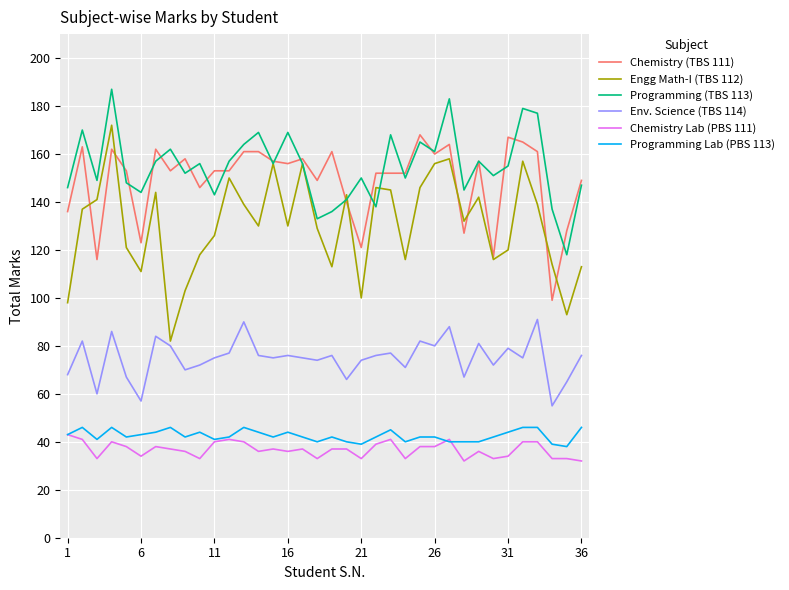

True or false: Env. Science (TBS 114) and Chemistry (TBS 111) cross at least once.

False